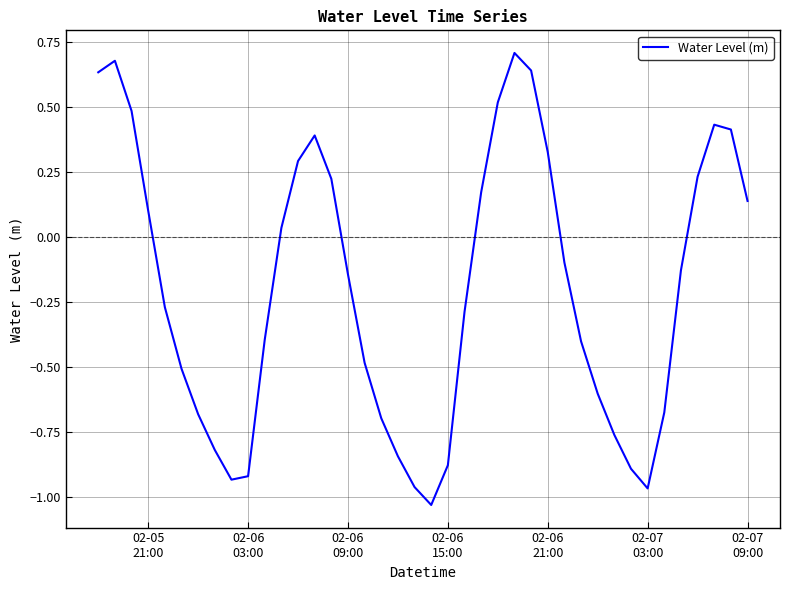

What is the difference between the maximum and minimum values?

1.7